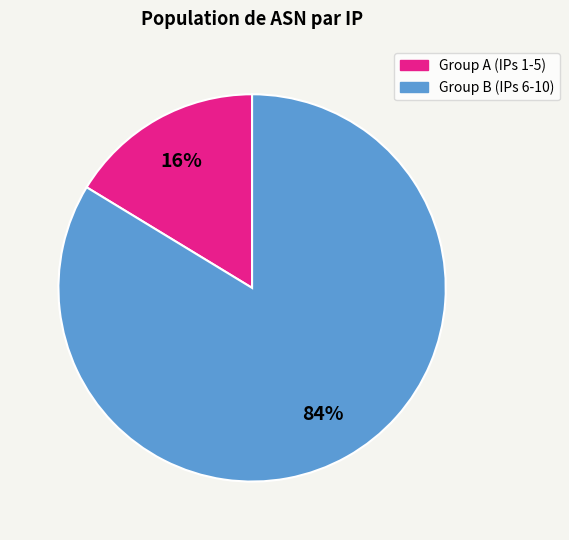

Does any single category account for the majority?

Yes